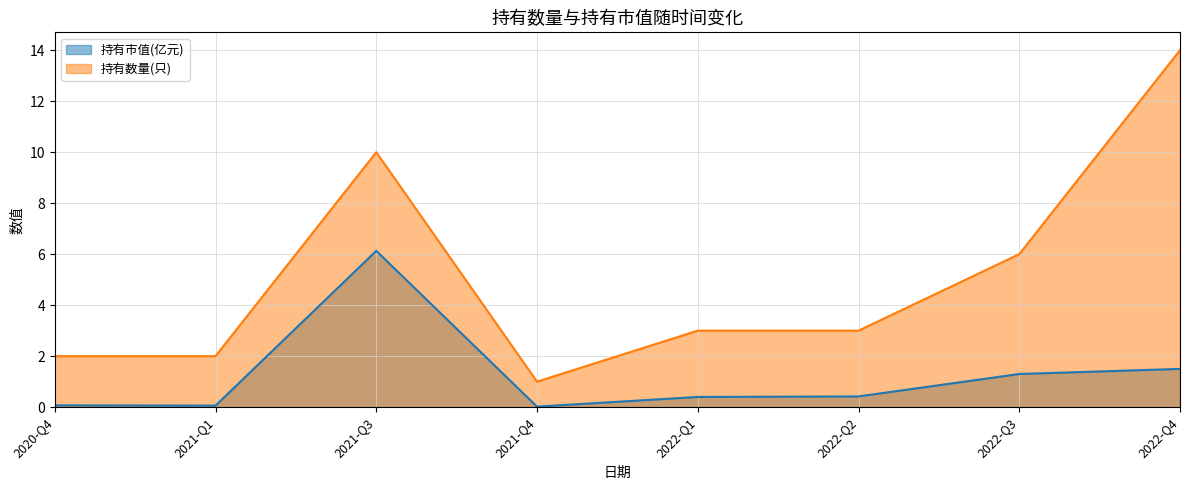

The value of 持有市值(亿元) at 2020-Q4 is 0.1. True or false?

True